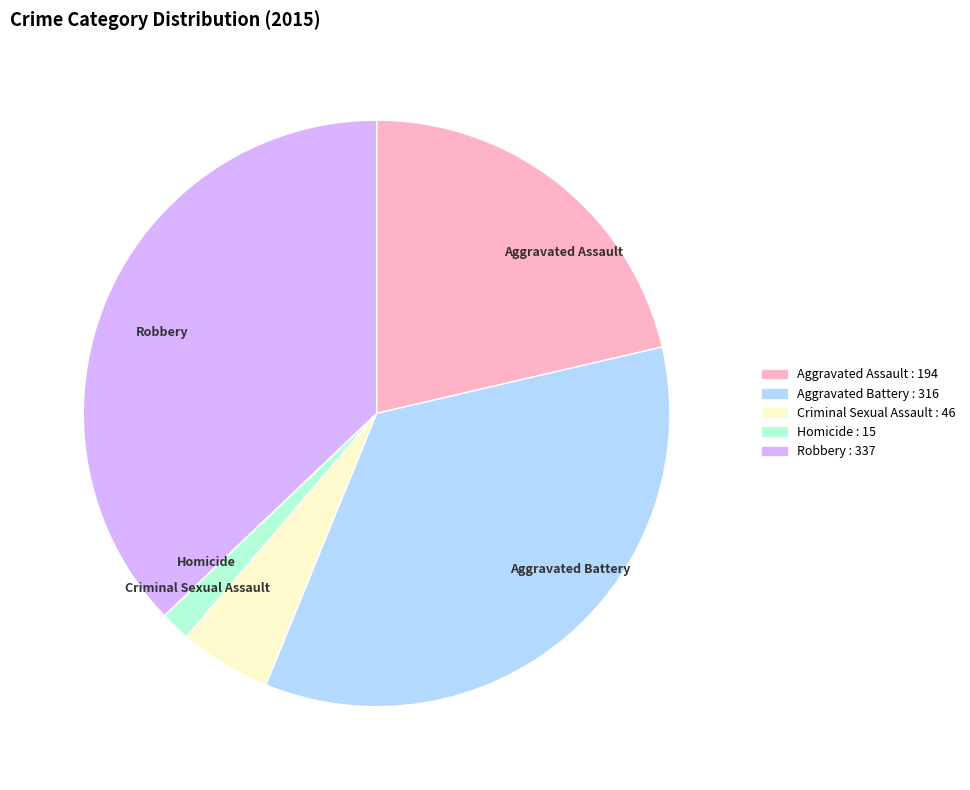

True or false: Aggravated Battery accounts for 47% of the total.

False